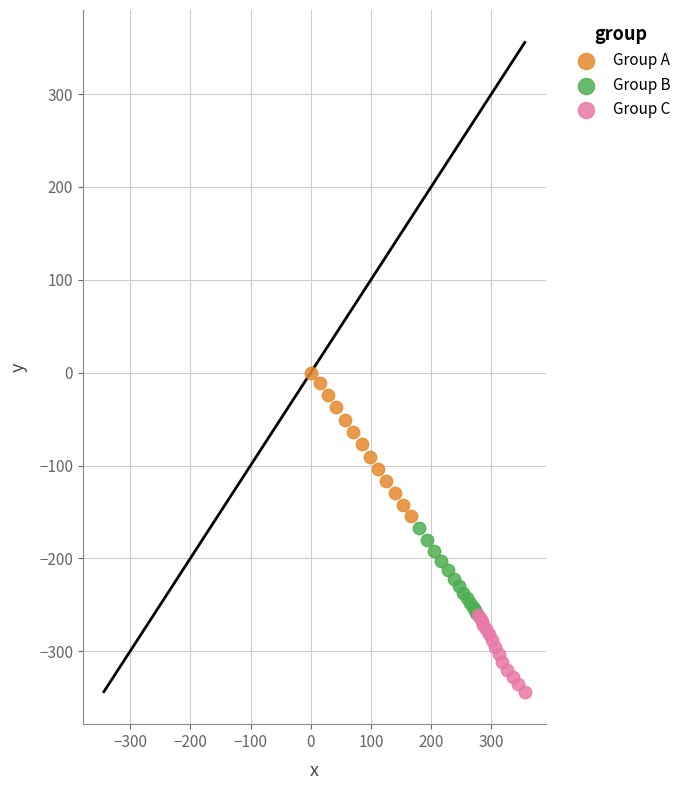

What are all the series names shown in the legend?

Group A, Group B, Group C